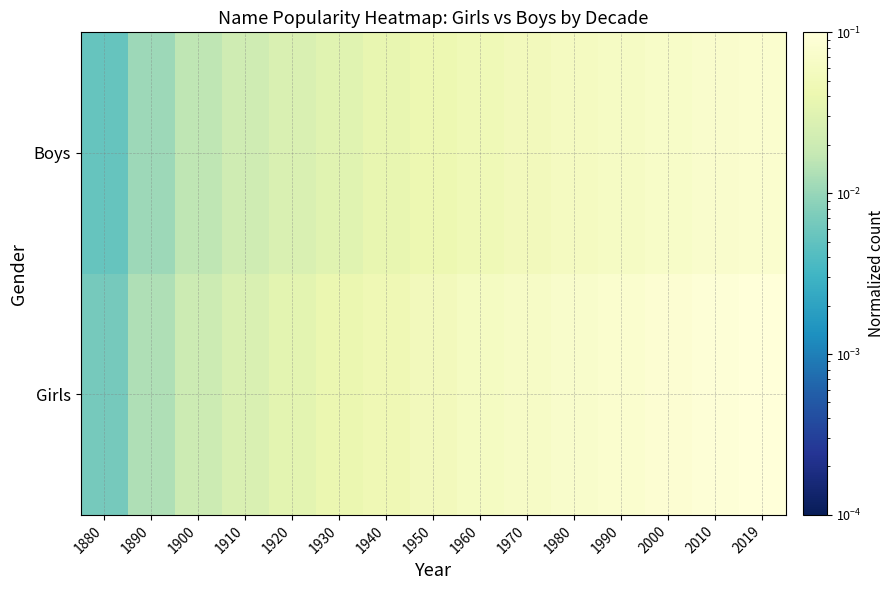

Reading left to right, list all the values displayed in this chart.

Girls: 1880=0.0	1890=0.0	1900=0.0	1910=0.0	1920=0.0	1930=0.0	1940=0.0	1950=0.1	1960=0.1	1970=0.1	1980=0.1	1990=0.1	2000=0.1	2010=0.1	2019=0.1
Boys: 1880=0.0	1890=0.0	1900=0.0	1910=0.0	1920=0.0	1930=0.0	1940=0.0	1950=0.0	1960=0.0	1970=0.1	1980=0.1	1990=0.1	2000=0.1	2010=0.1	2019=0.1